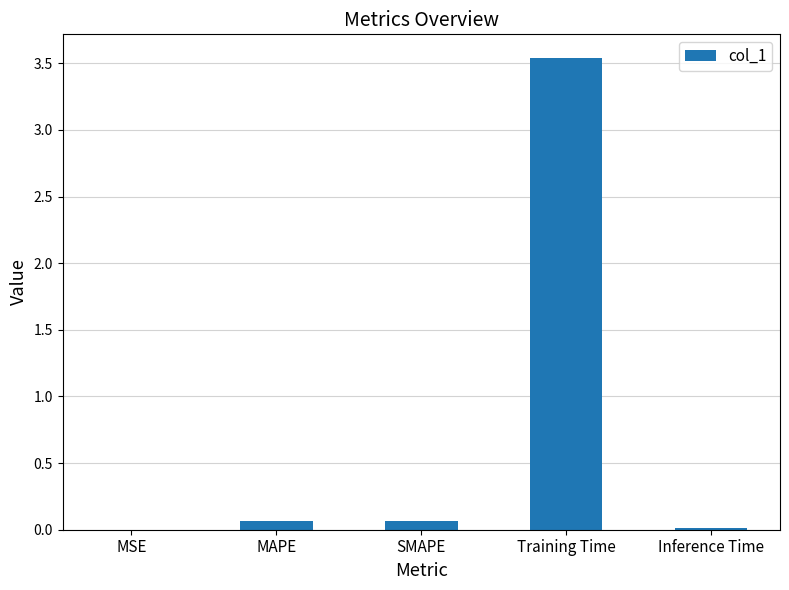

What is the sum of all values?

3.7